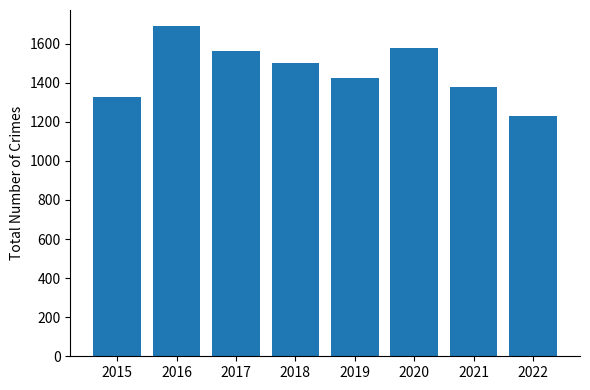

How many bars are there in total?

8